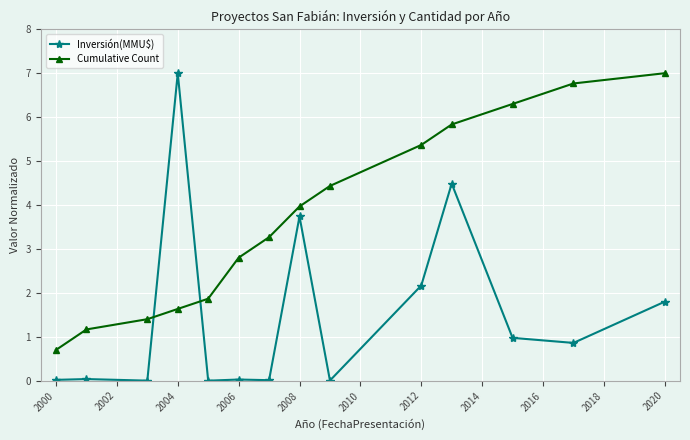

What are all the series names shown in the legend?

Inversión(MMU$), Cumulative Count